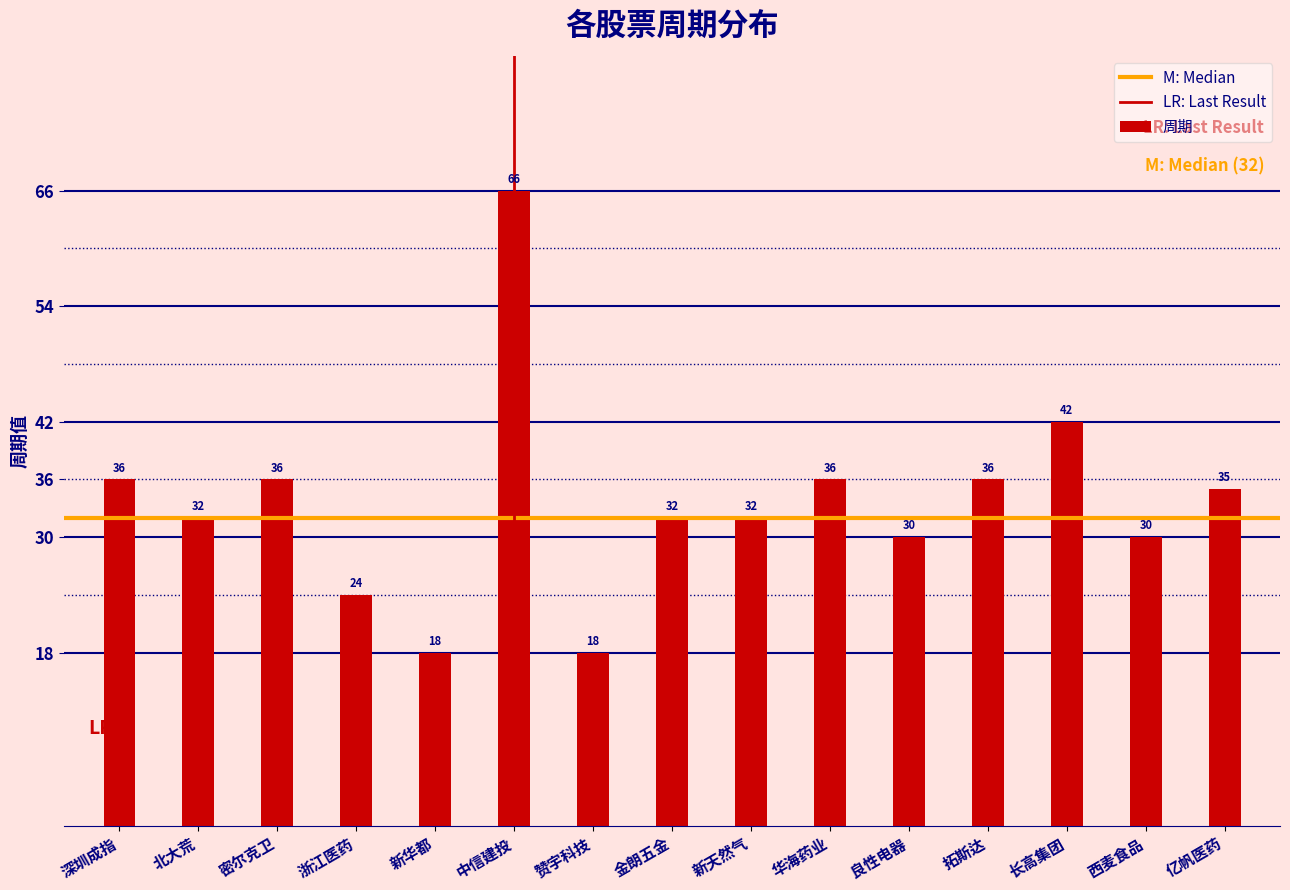

Which has a higher value, 密尔克卫 or 赞宇科技?

密尔克卫